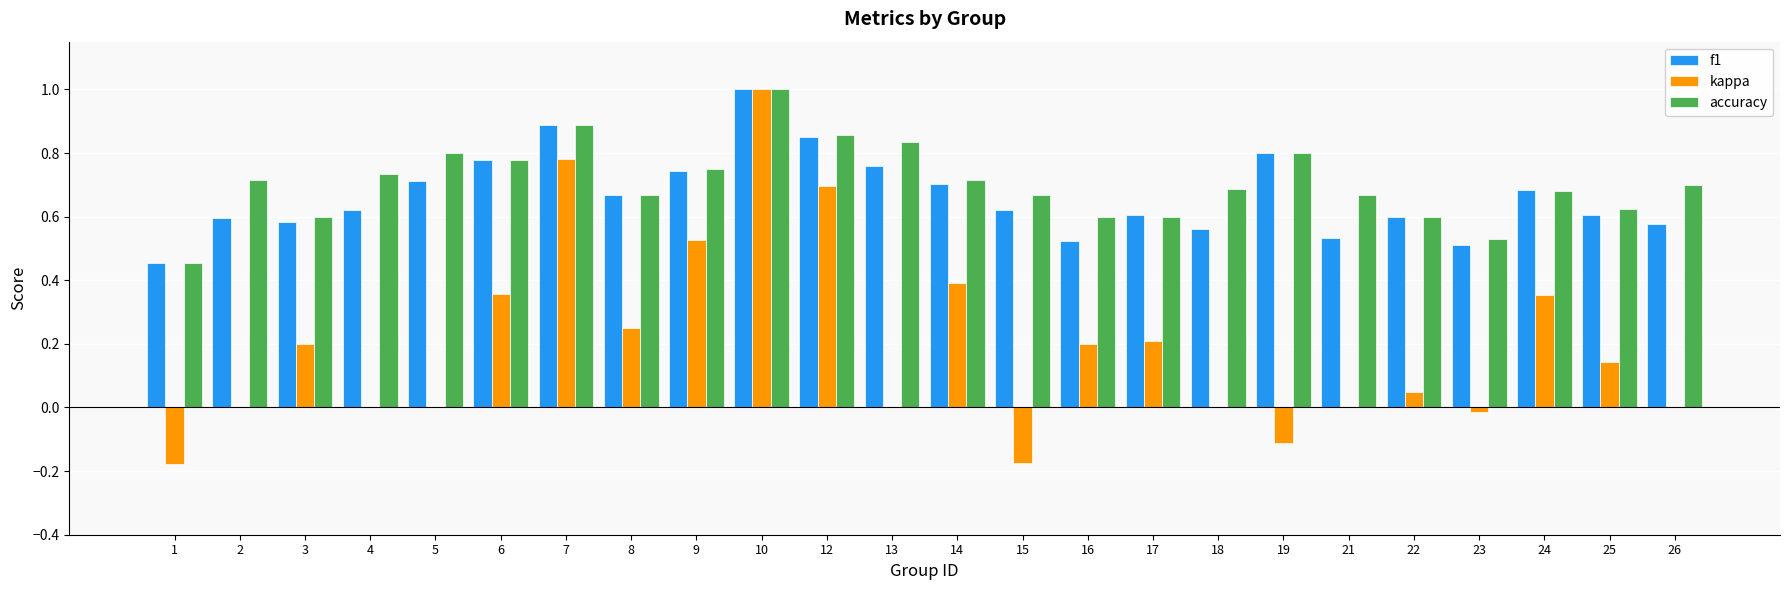

What is the maximum value for f1?

1.0